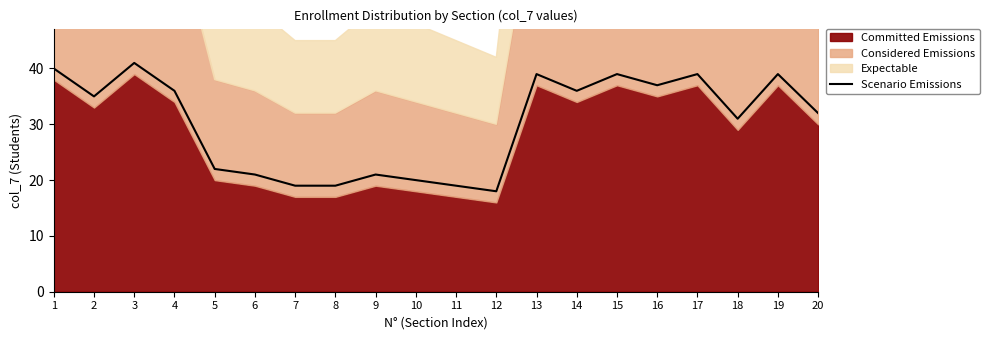

How many points are higher than both their immediate neighbors (excluding endpoints)?

6